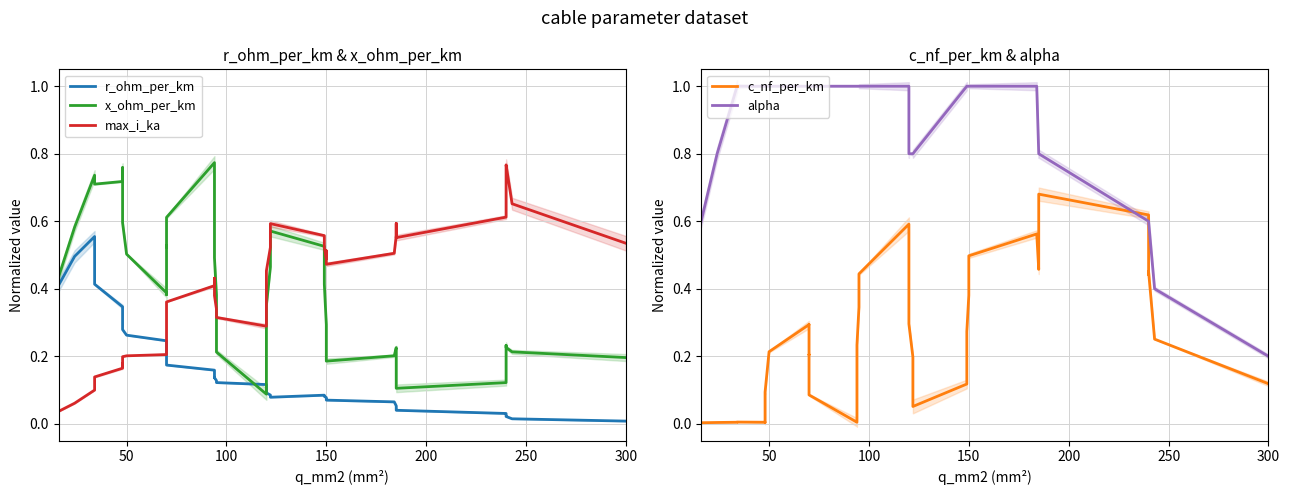

True or false: x_ohm_per_km has a value of 0.6 at 18.

False